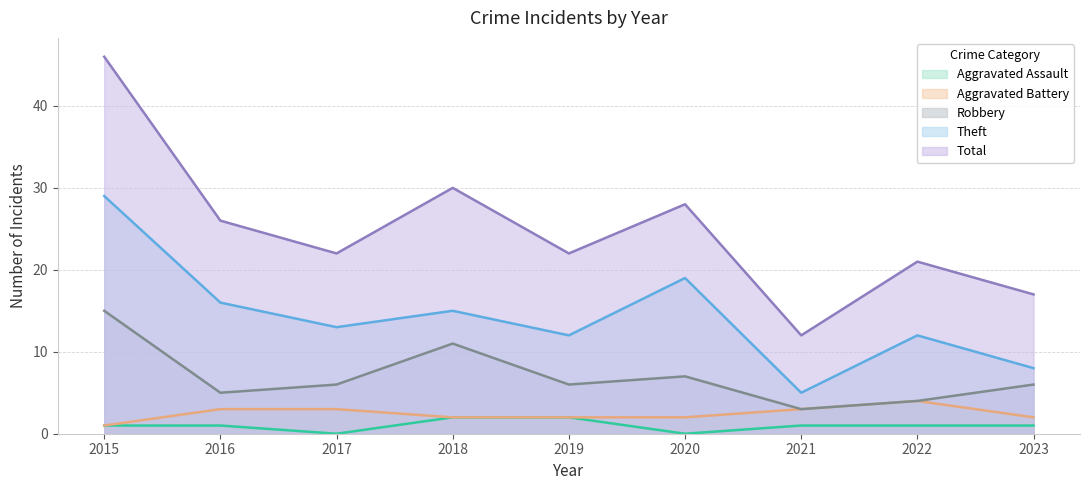

Which series changed the most between 2019 and 2022?

Aggravated Battery